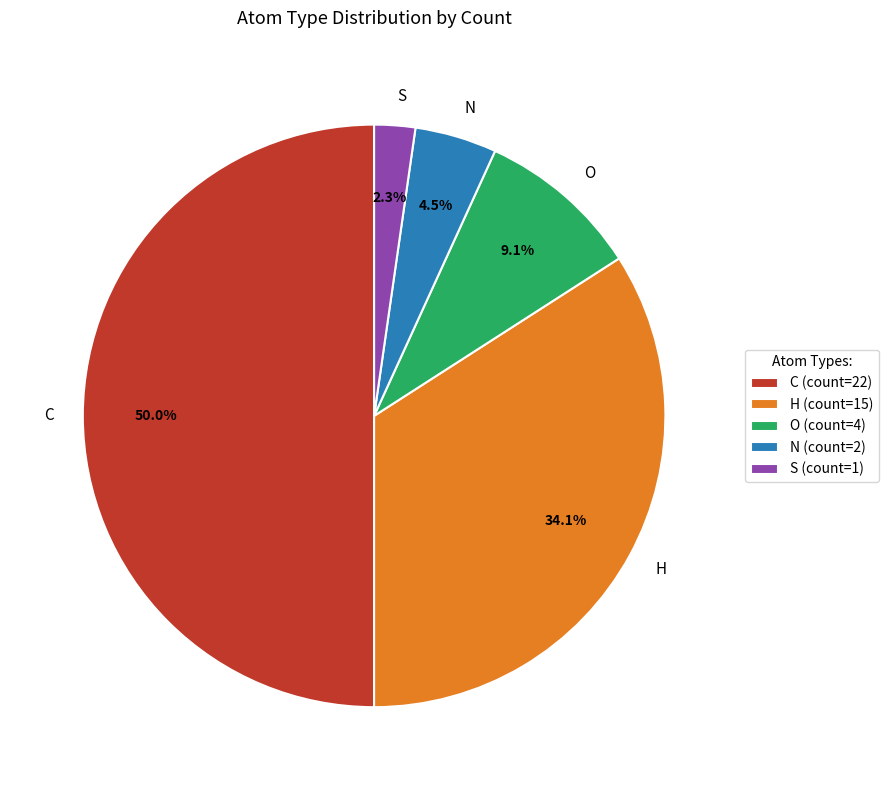

Do S and C together represent more than half of the pie?

Yes